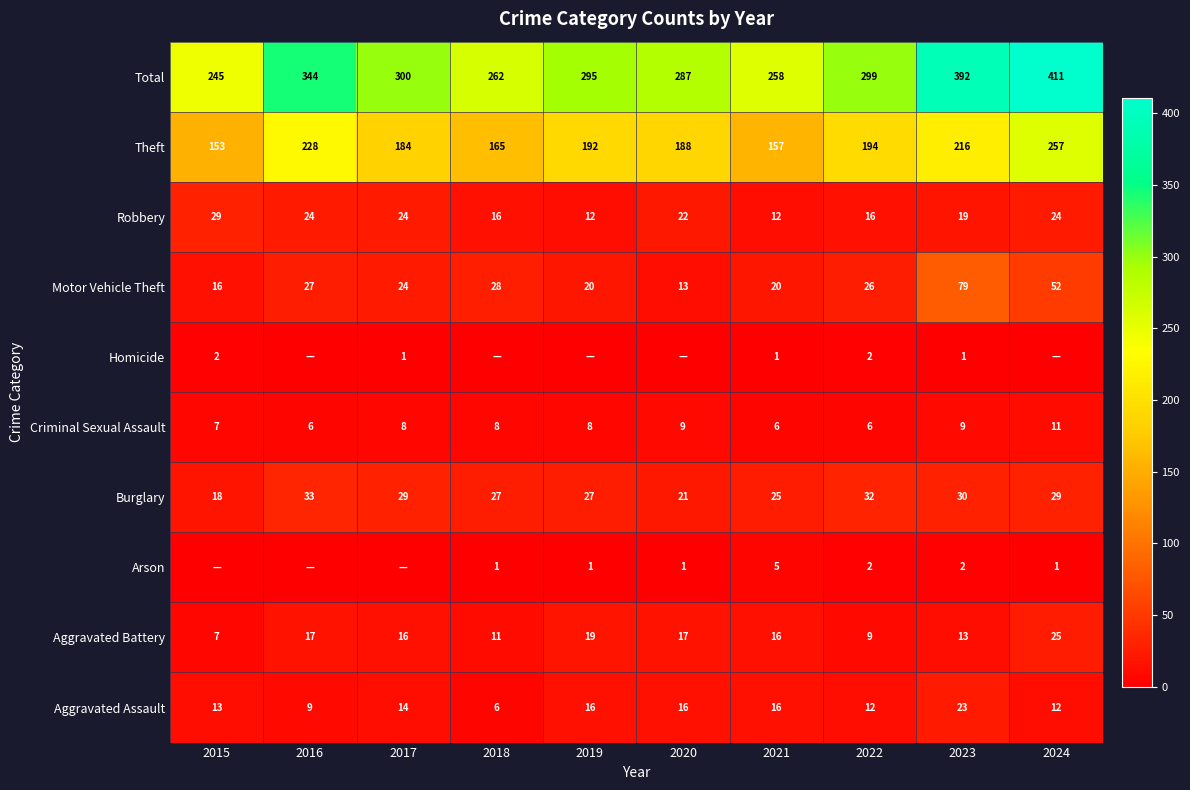

Read the Total value at 2019.

295